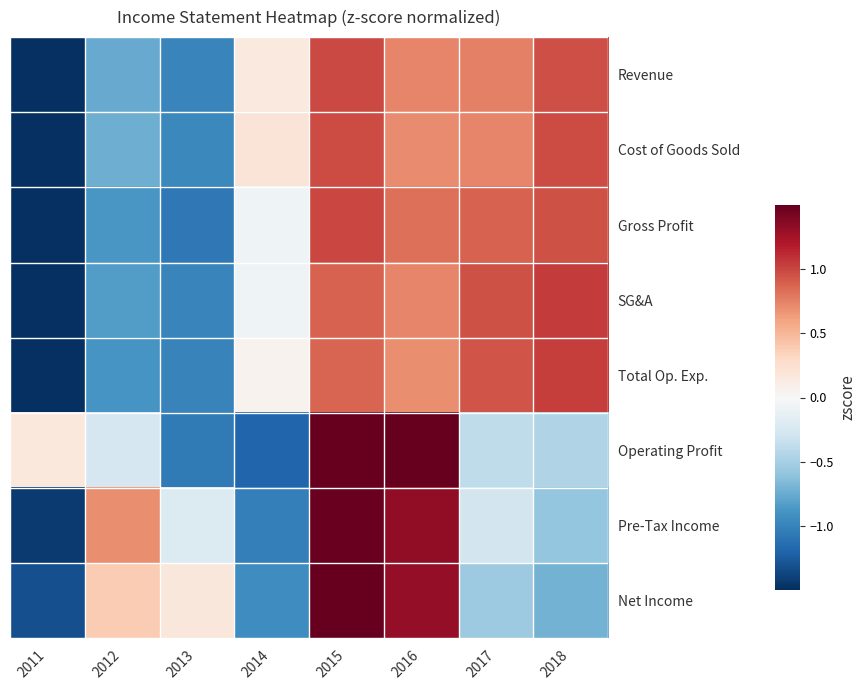

What is the total value across all series at 2015?

9.2